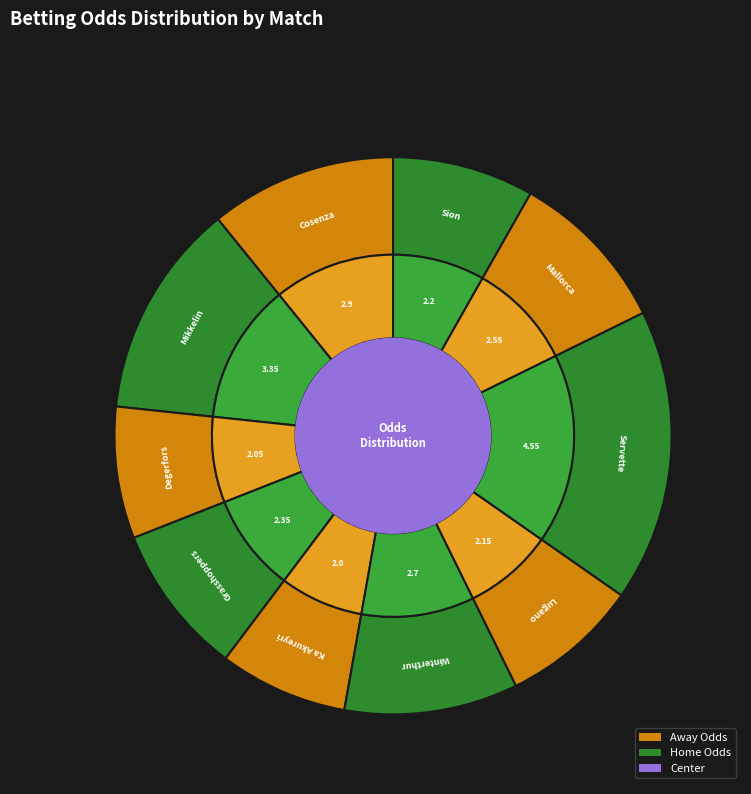

Which slice is the largest?

Servette - Basel